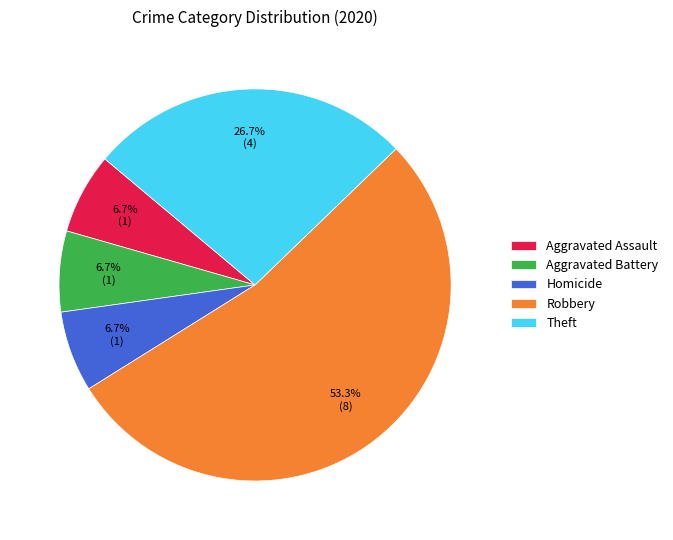

Which category has the biggest portion of the pie?

Robbery